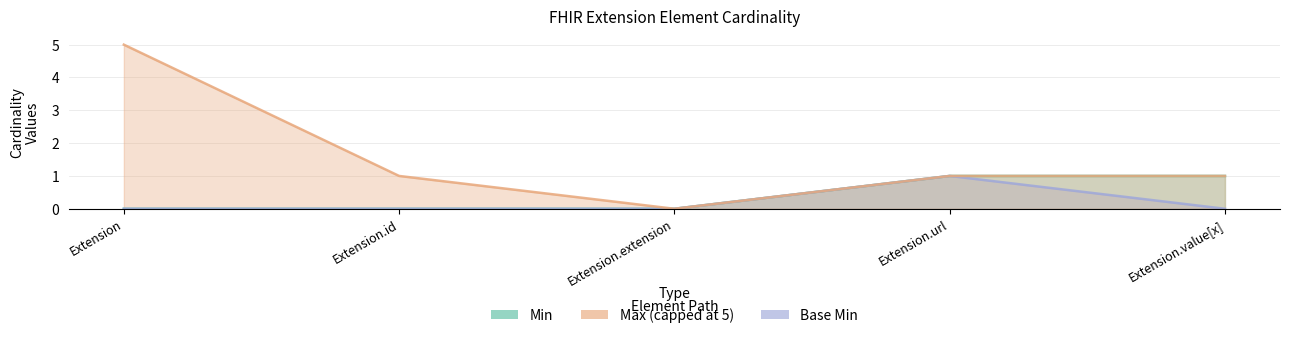

Which series has the largest range (max minus min)?

Min